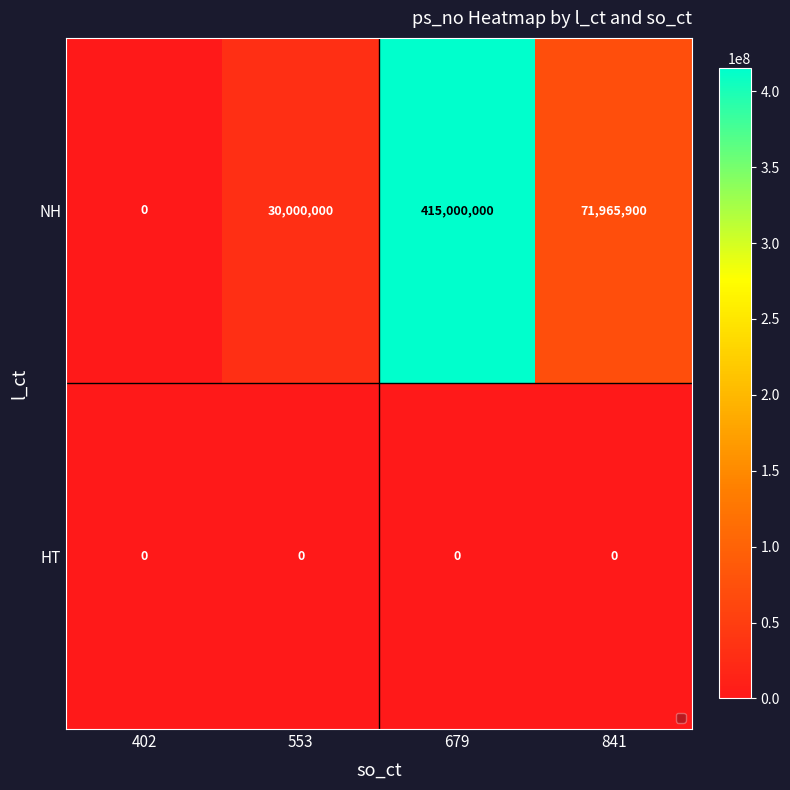

How many distinct data groups are displayed?

2